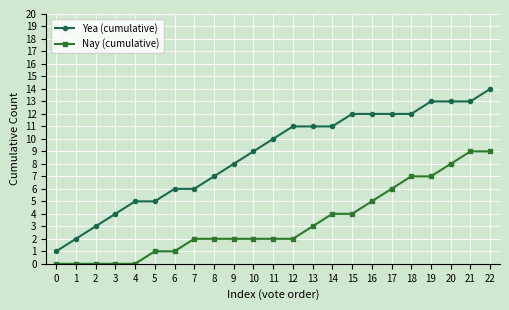

Between 5 and 13, which series saw the biggest shift?

Yea (cumulative)